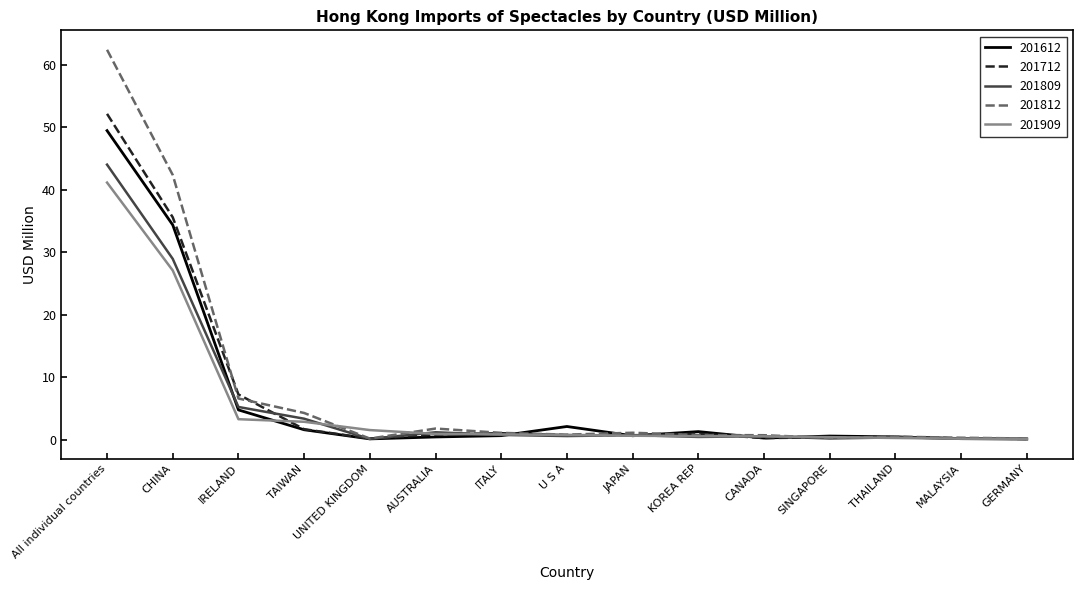

What is the total value across all series at IRELAND?

27.2